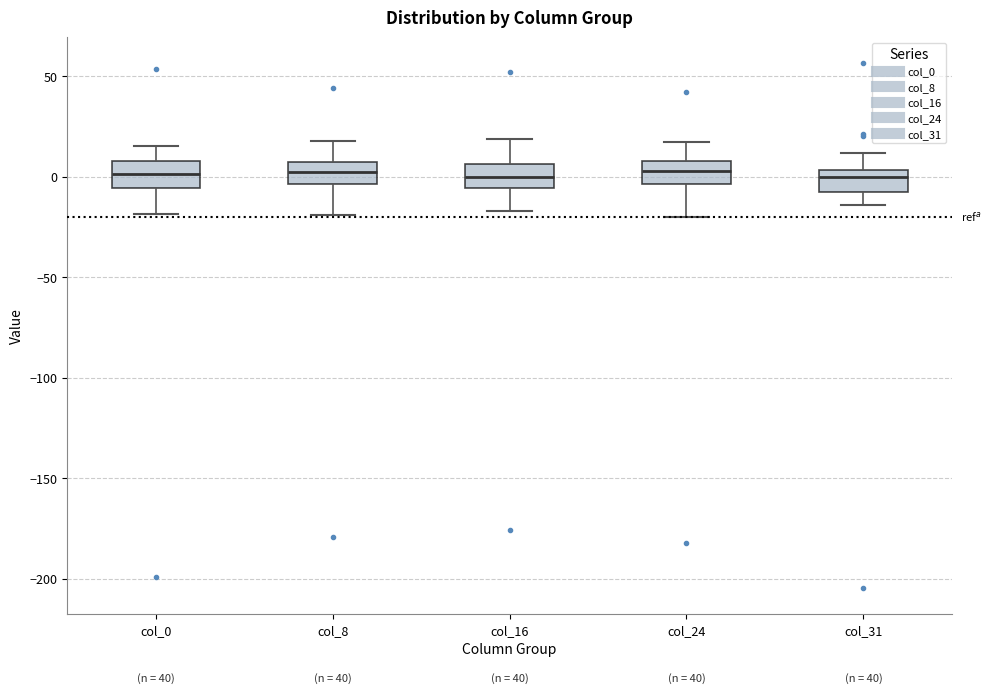

Where is the lower edge of the box for col_31 on the y-axis? The values are not printed on the chart, so give them approximately, as read against the axis.

-10